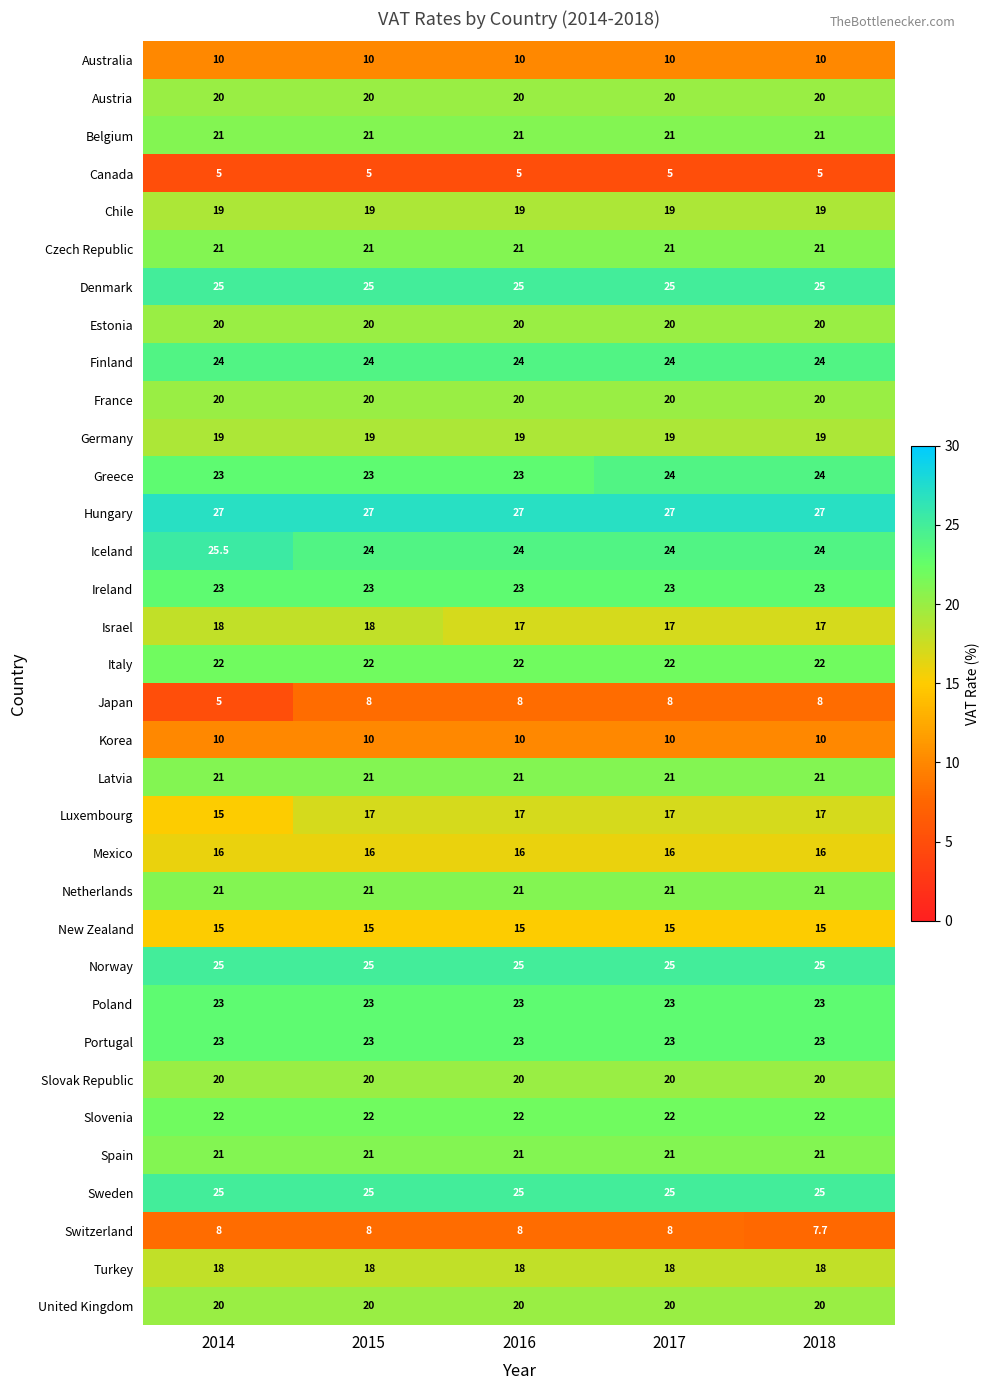

The Sweden series shows 25.0 at 2015. True or false?

True